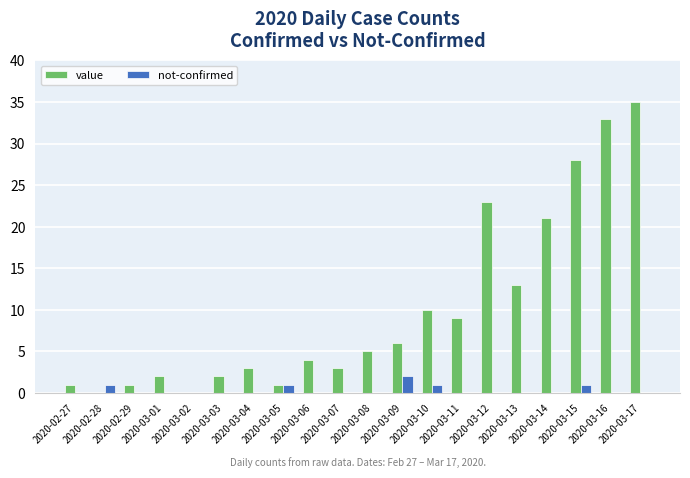

Which series has the largest total across all categories?

value